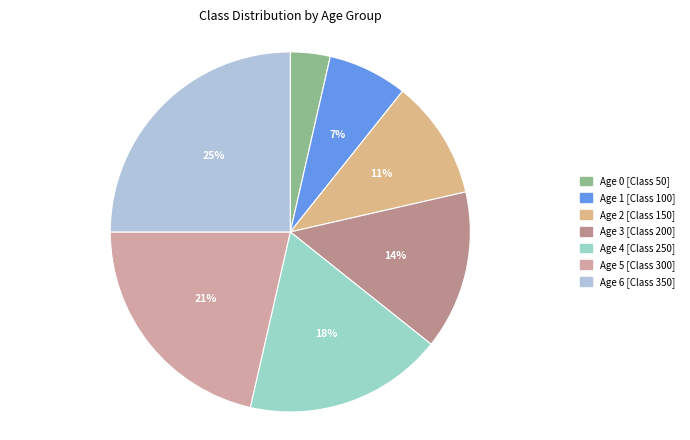

To the nearest percent, what is the average slice percentage?

14%